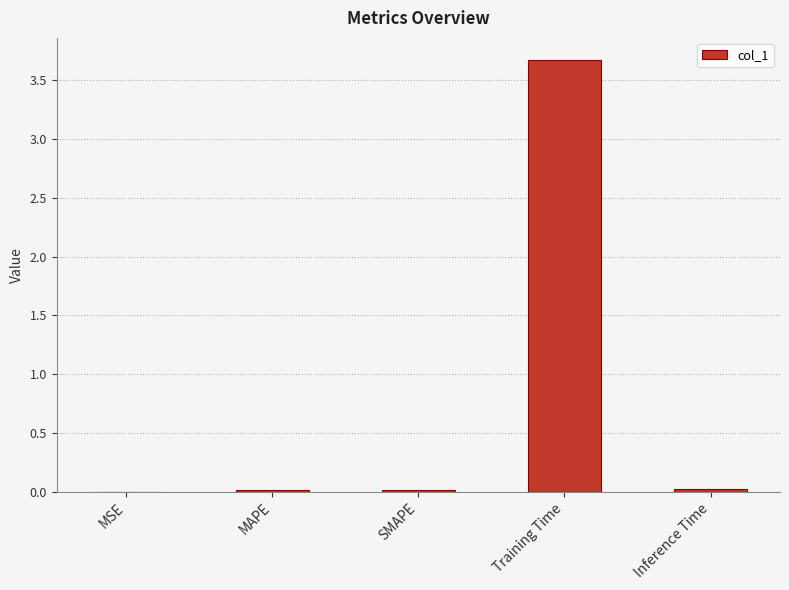

True or false: the data shows 0.0 at MSE.

True